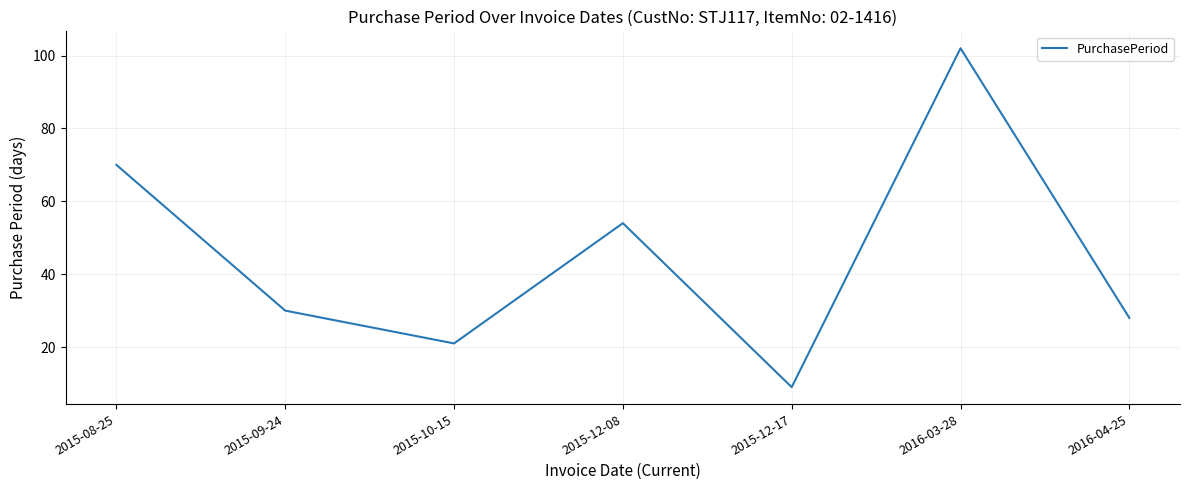

True or false: the data shows 102 at 2016-03-28.

True